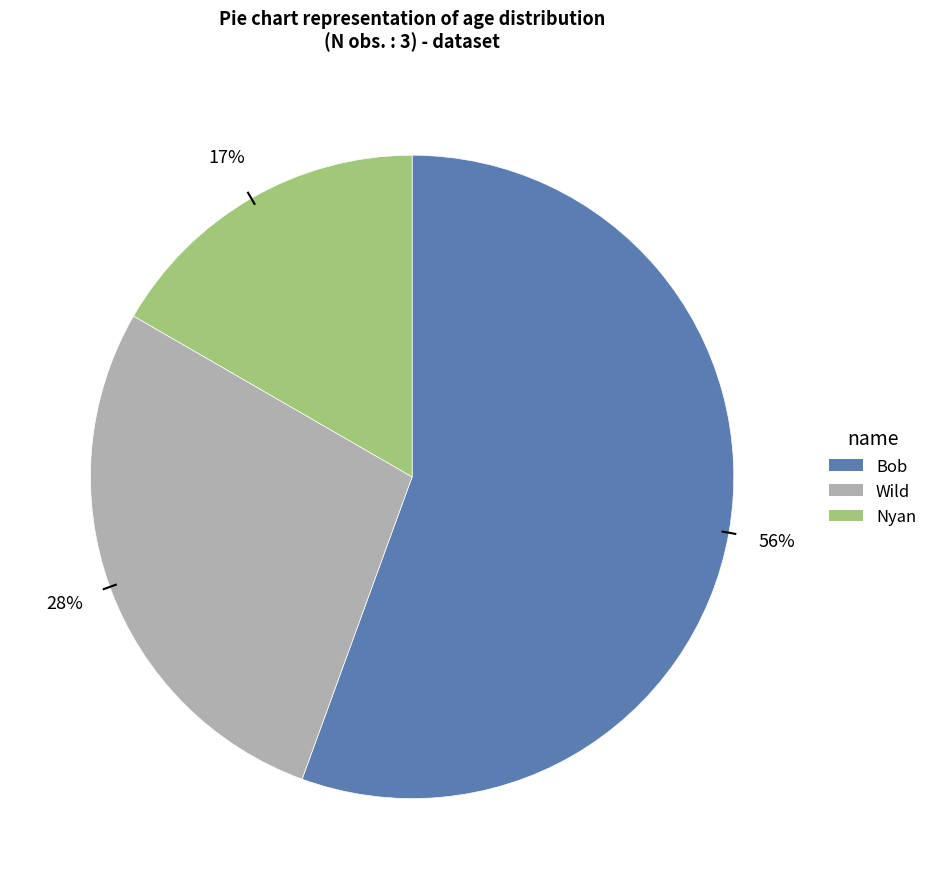

Rank the categories by value from highest to lowest.

Bob, Wild, Nyan